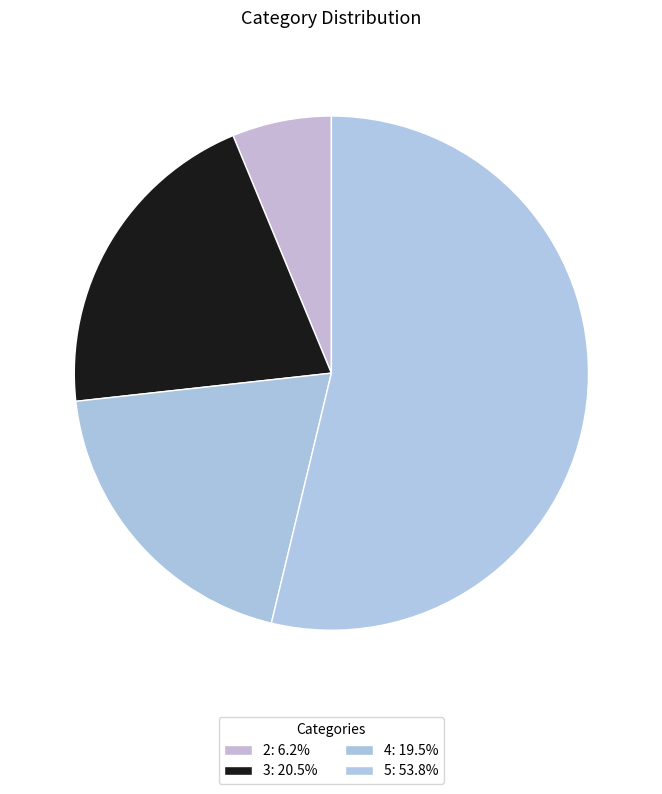

Count the number of slices in the pie.

4